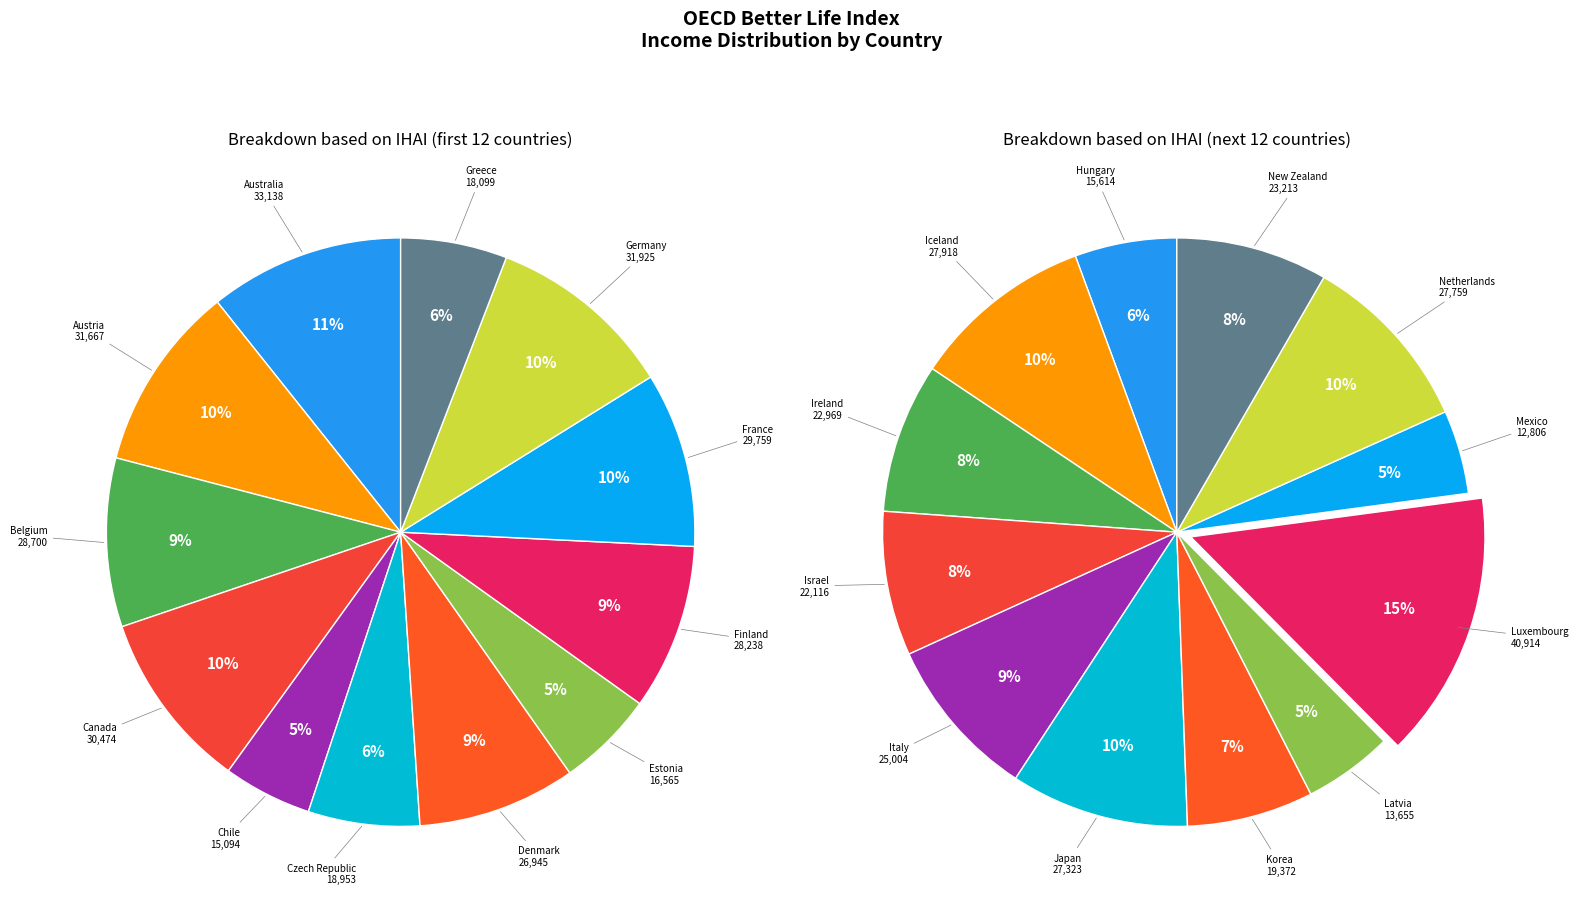

Count the number of slices in the pie.

12